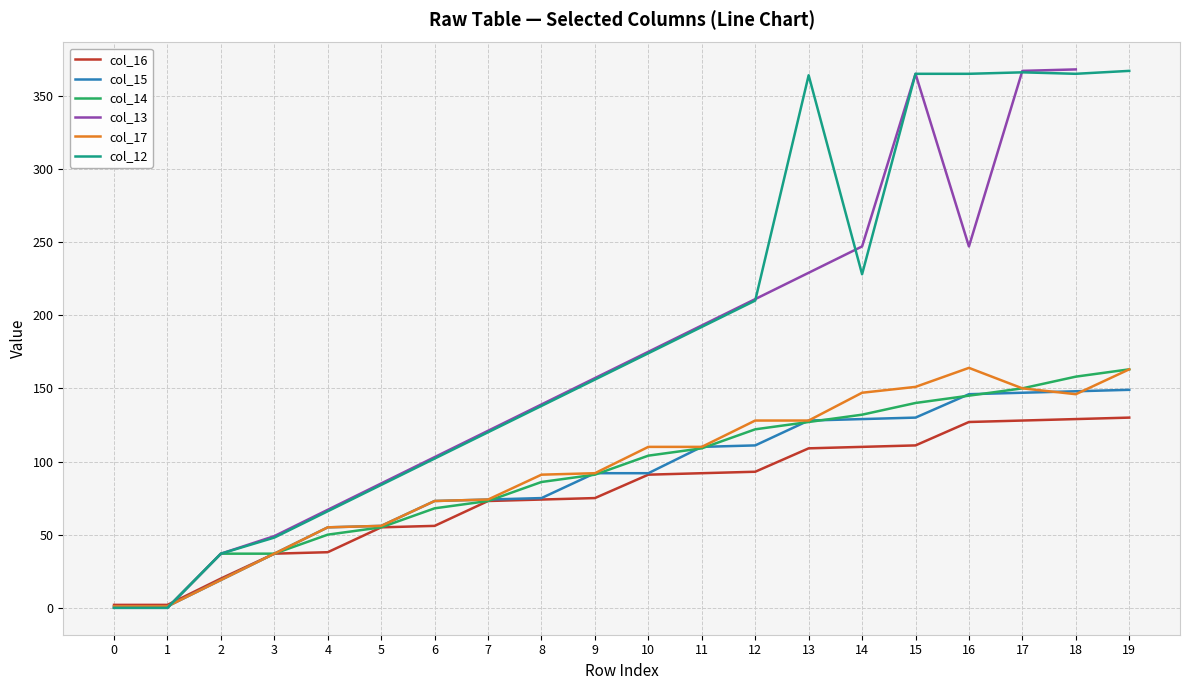

True or false: col_12 and col_17 intersect in this chart.

True